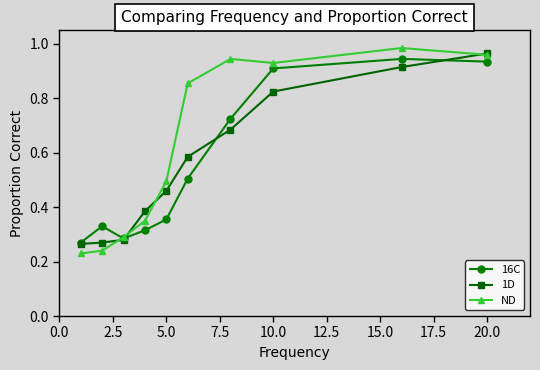

Which series has the widest spread of values?

ND